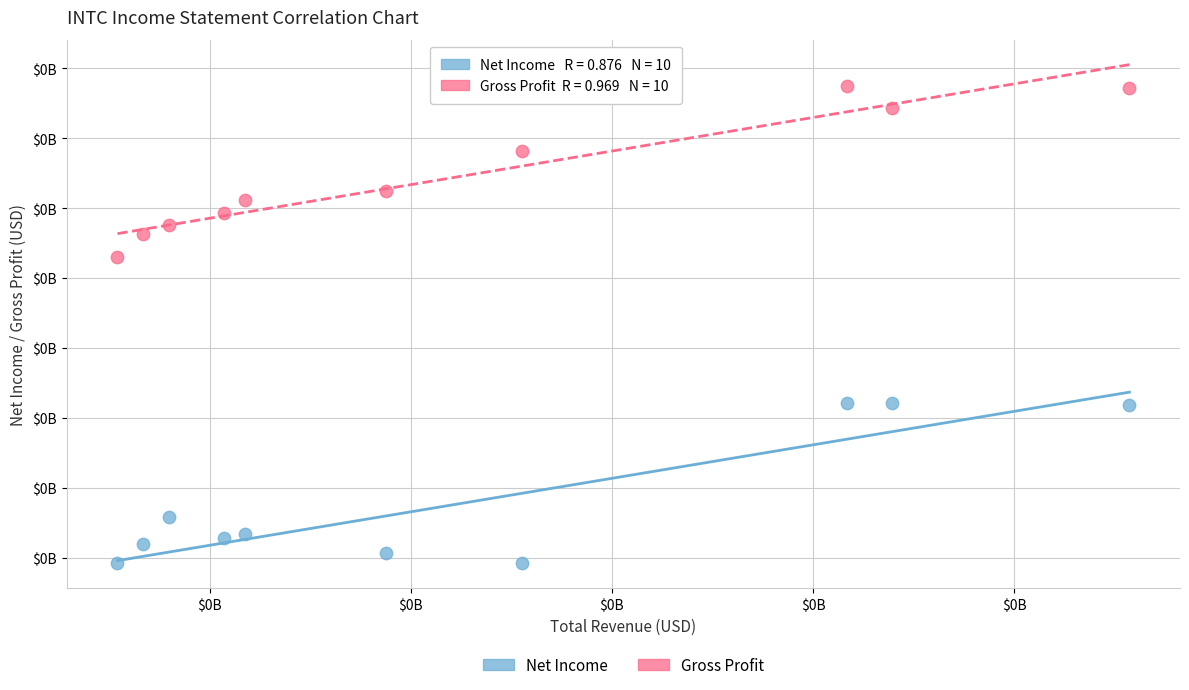

Which series reaches the maximum Y coordinate?

Gross Profit